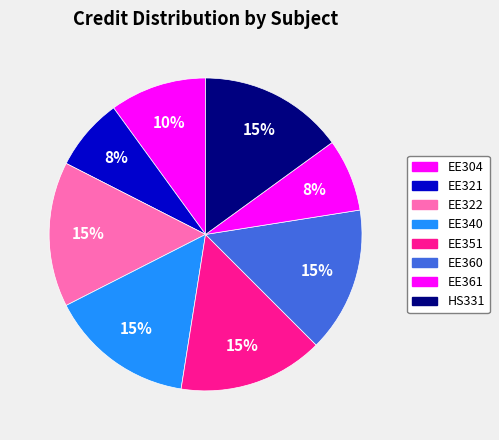

How many slices are in this pie chart?

8